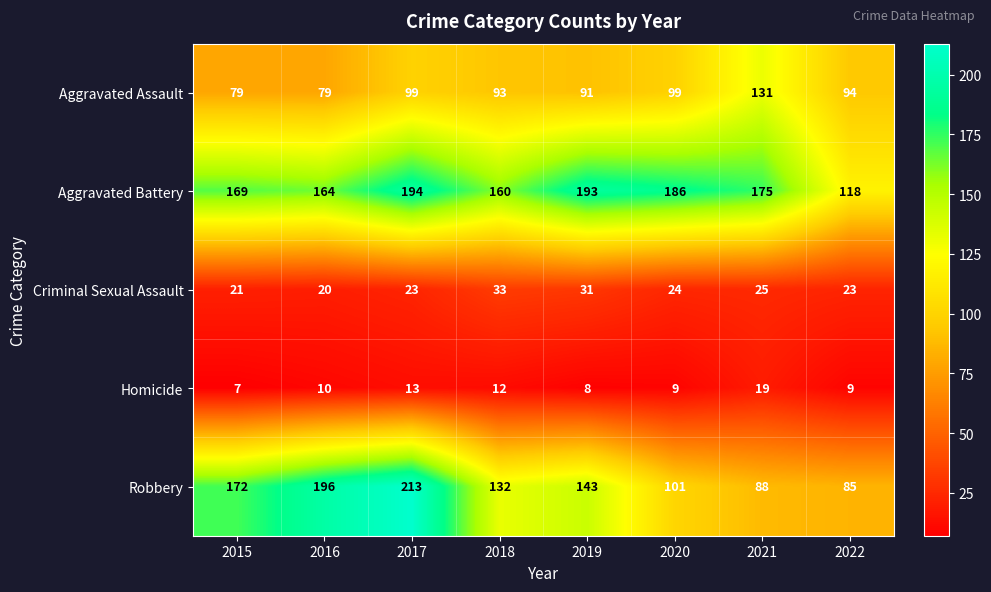

What is the average value of the Robbery series?

141